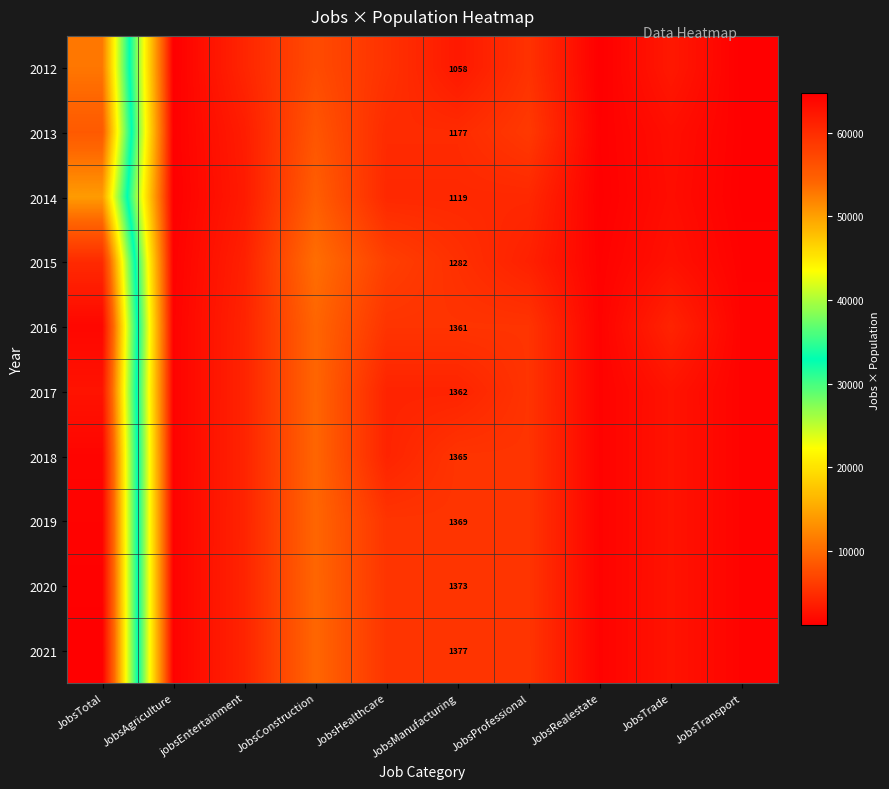

The 2013 series shows 402 at JobsManufacturing. True or false?

False